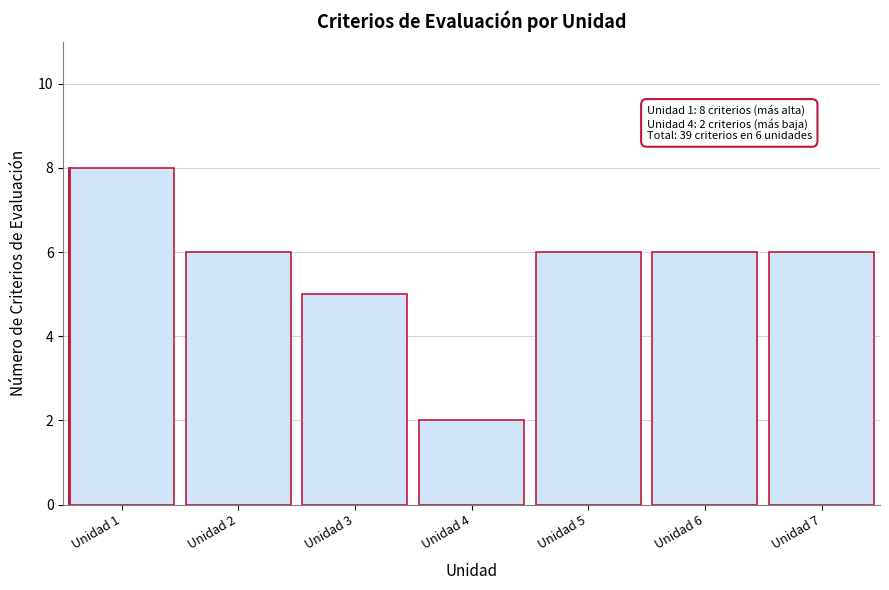

Reading right to left, list all the values displayed in this chart.

Unidad 7=6	Unidad 6=6	Unidad 5=6	Unidad 4=2	Unidad 3=5	Unidad 2=6	Unidad 1=8